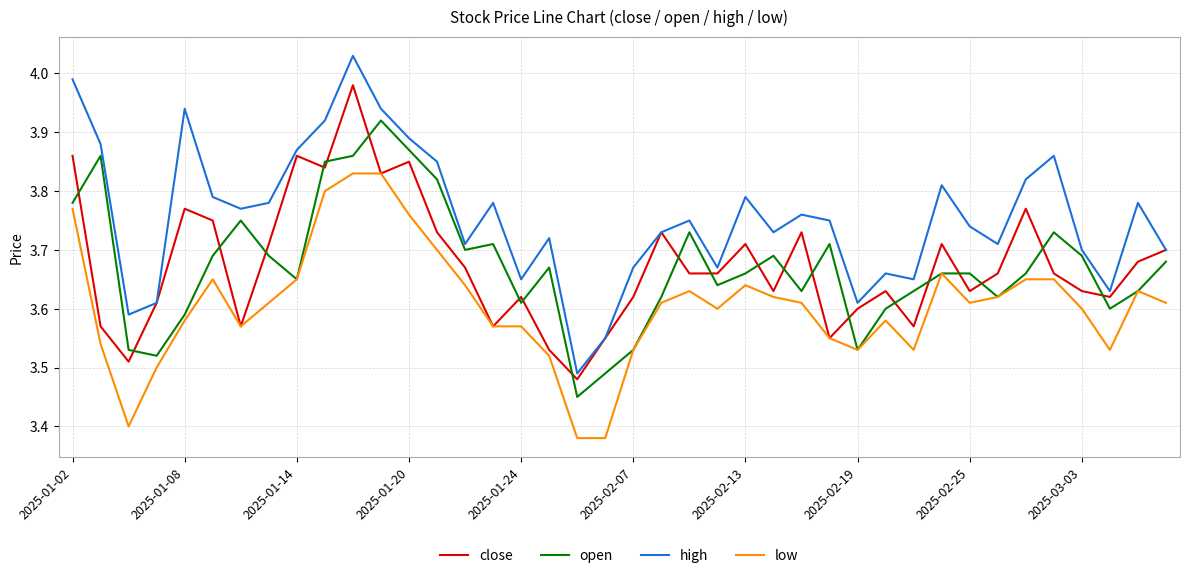

Which series has the widest spread of values?

high